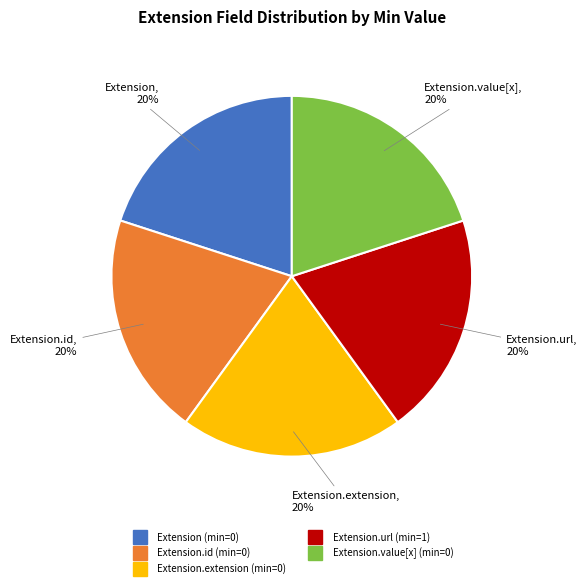

Is there any slice that represents more than half of the pie?

No